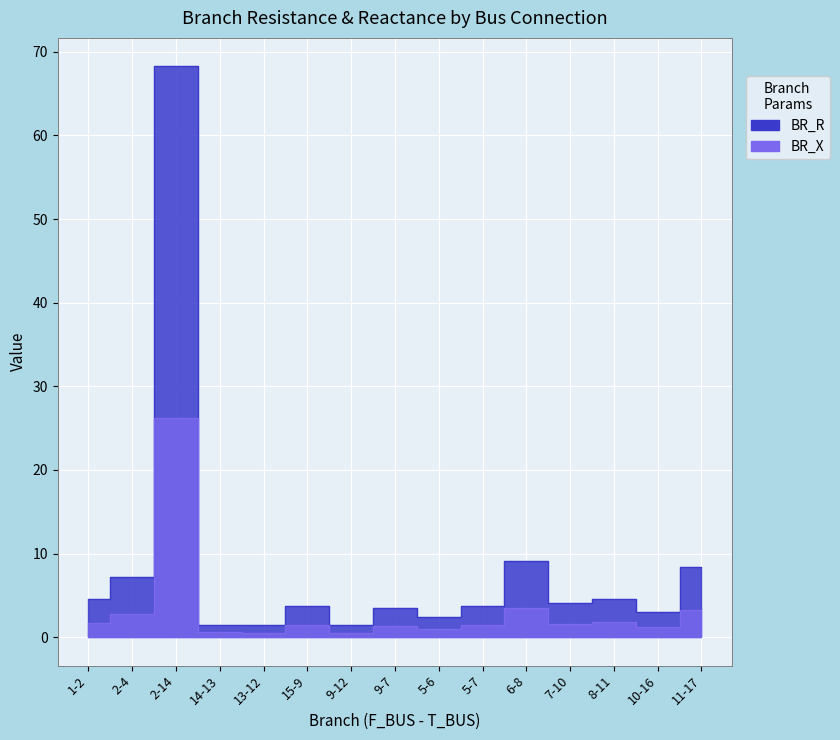

List the series in order of their overall mean, highest first.

BR_R, BR_X